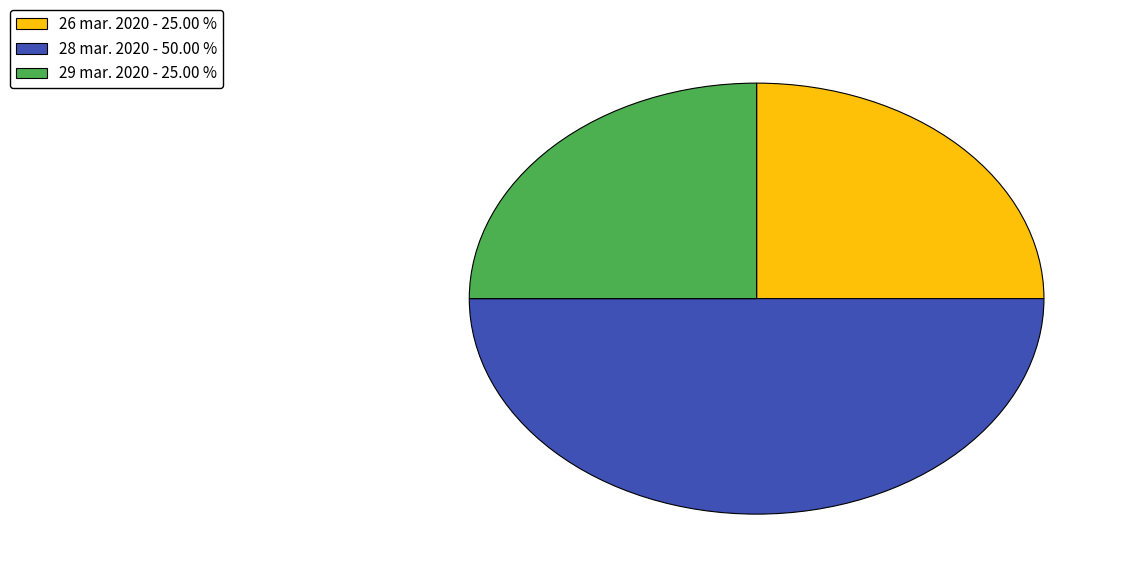

Which has a higher value, 29 mar. 2020 - 25.00 % or 28 mar. 2020 - 50.00 %?

28 mar. 2020 - 50.00 %